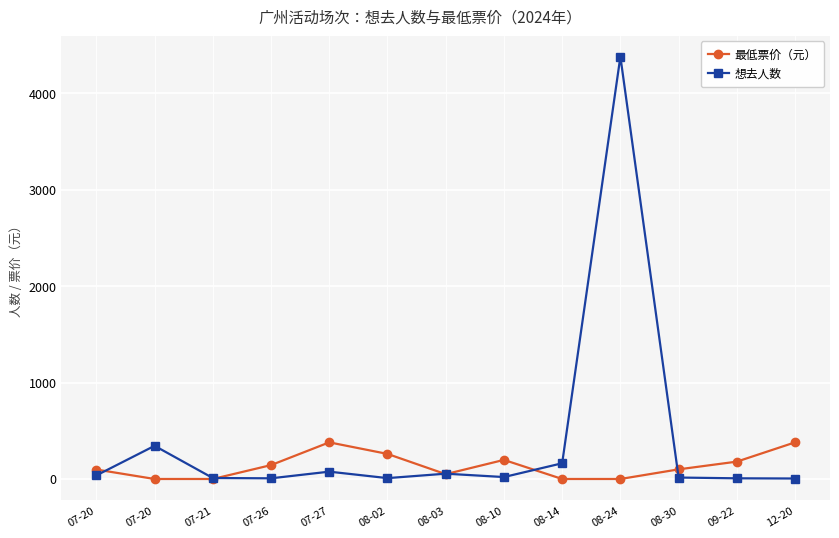

What are all the series names shown in the legend?

最低票价（元）, 想去人数